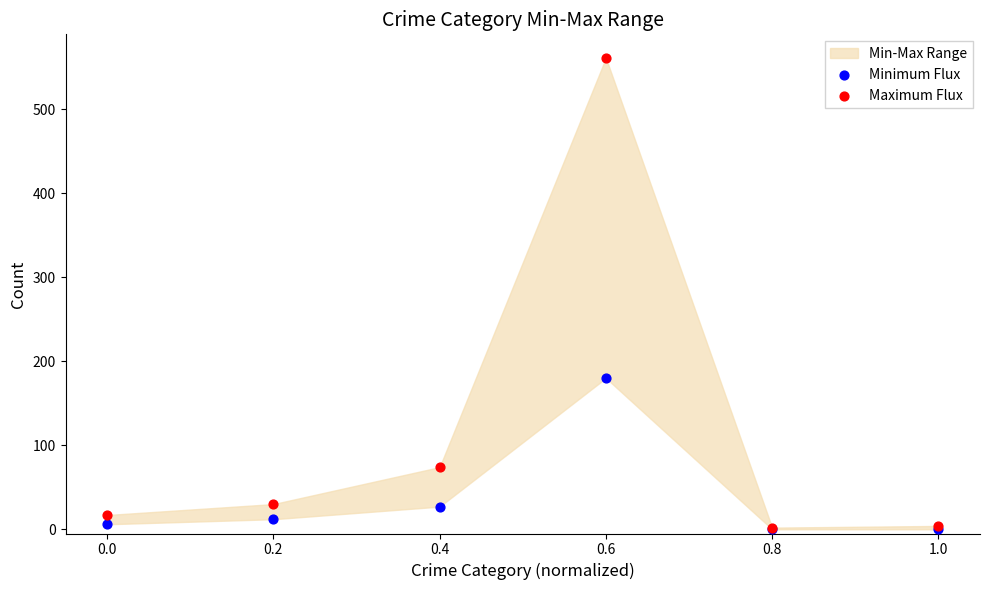

In the Maximum Flux series, what Y value is closest to 281?

74